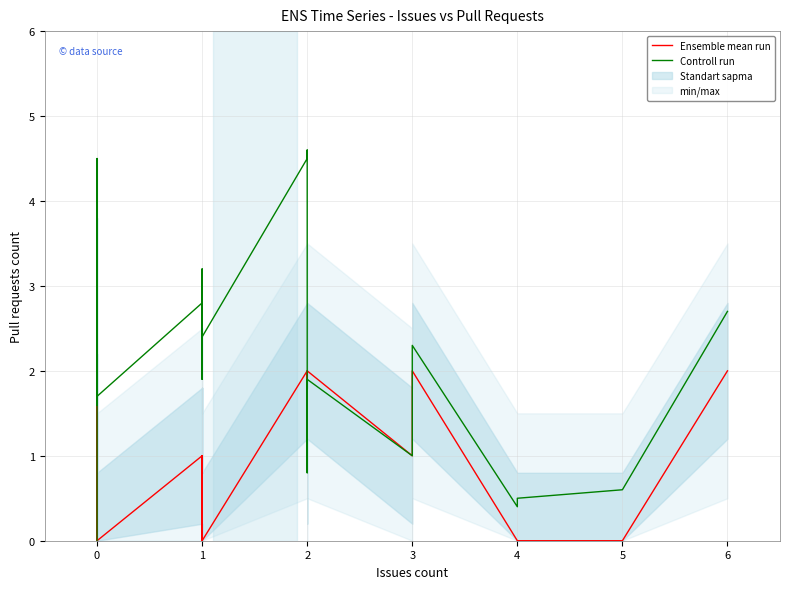

The value of Ensemble mean run at 0 is 1.4. True or false?

False